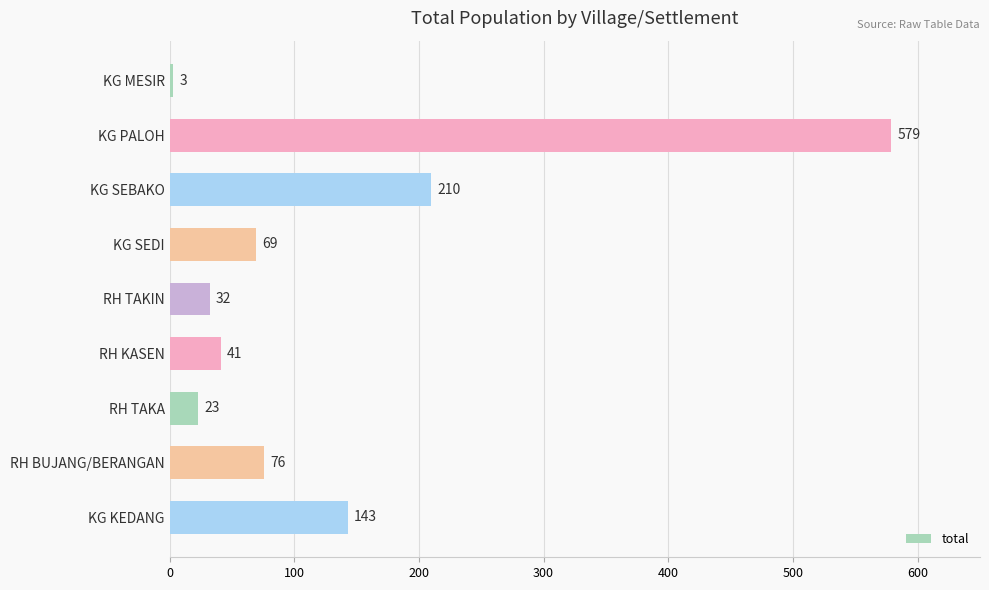

The value at KG PALOH is 822. True or false?

False